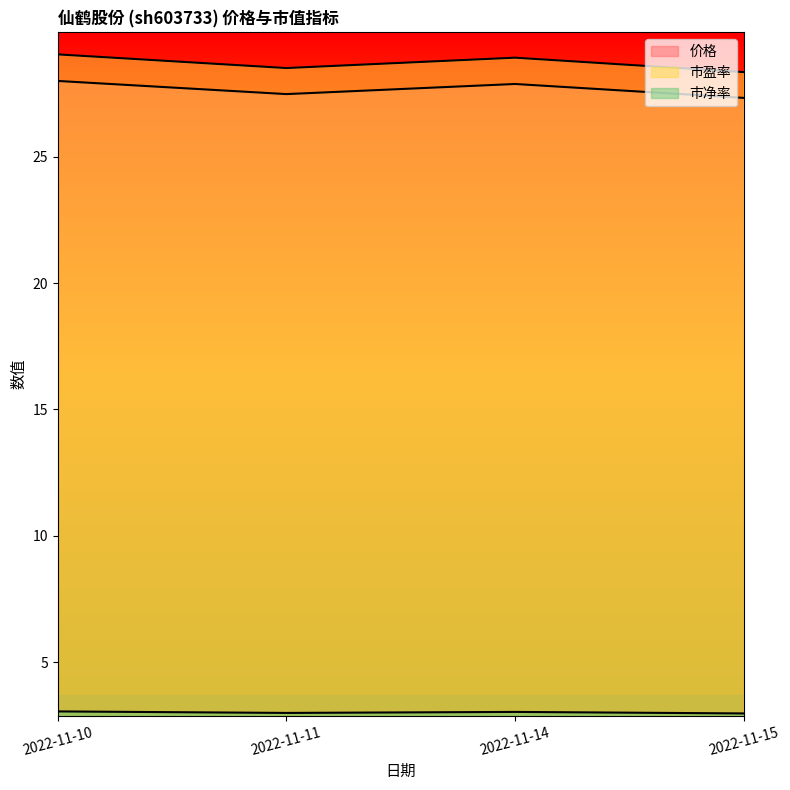

Which series has the widest spread of values?

市盈率